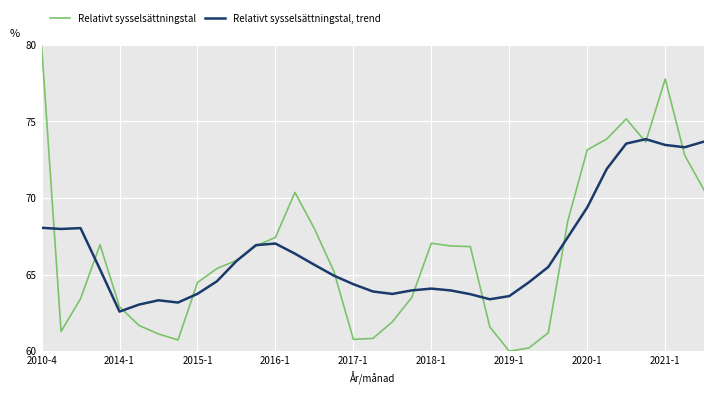

What is the minimum value shown in the chart?

60.0